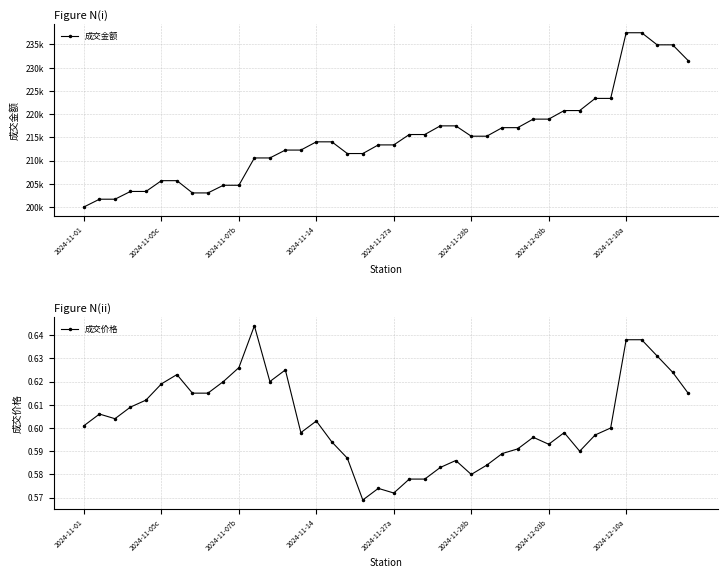

Count the 成交价格 values in the range 0 to 1.

40